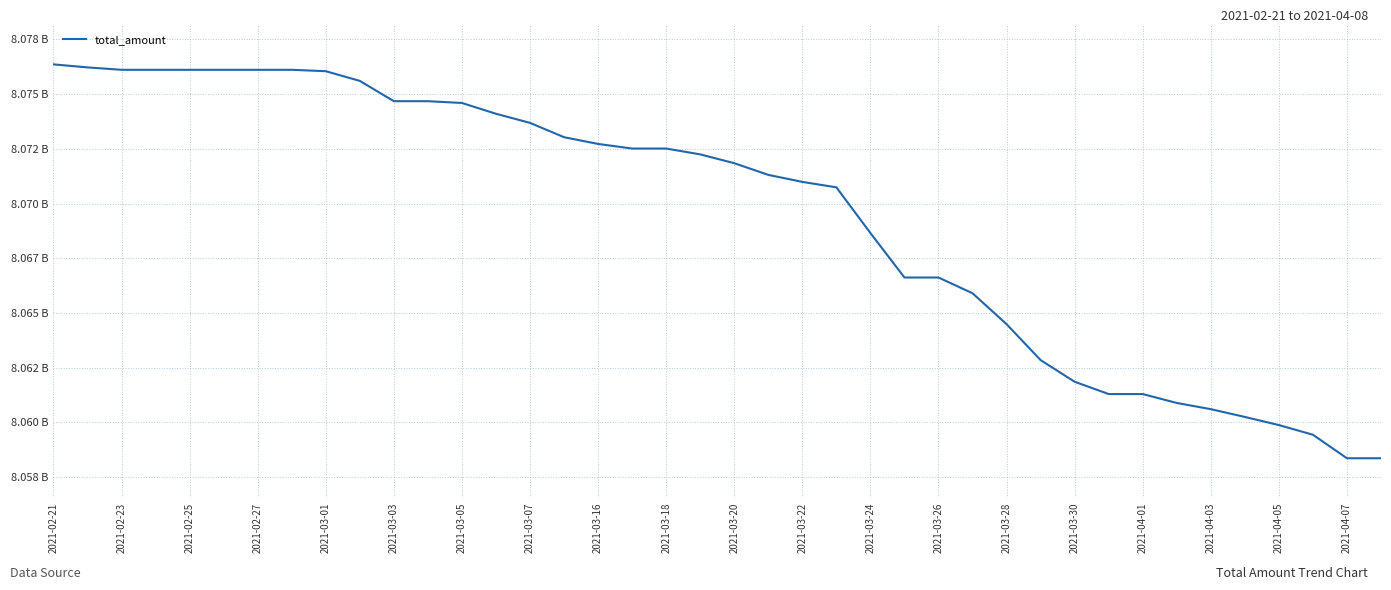

What is the maximum value shown in the chart?

8.1